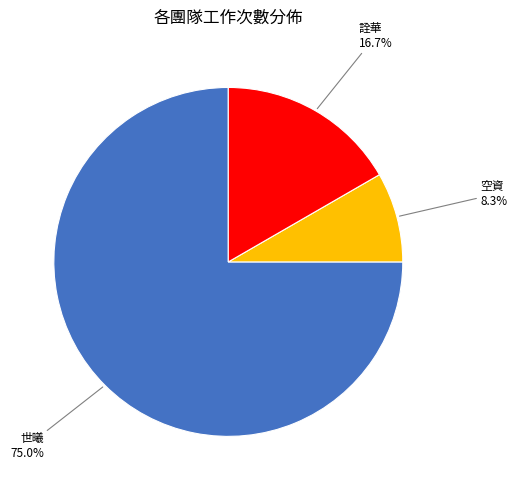

Is there any slice that represents more than half of the pie?

Yes